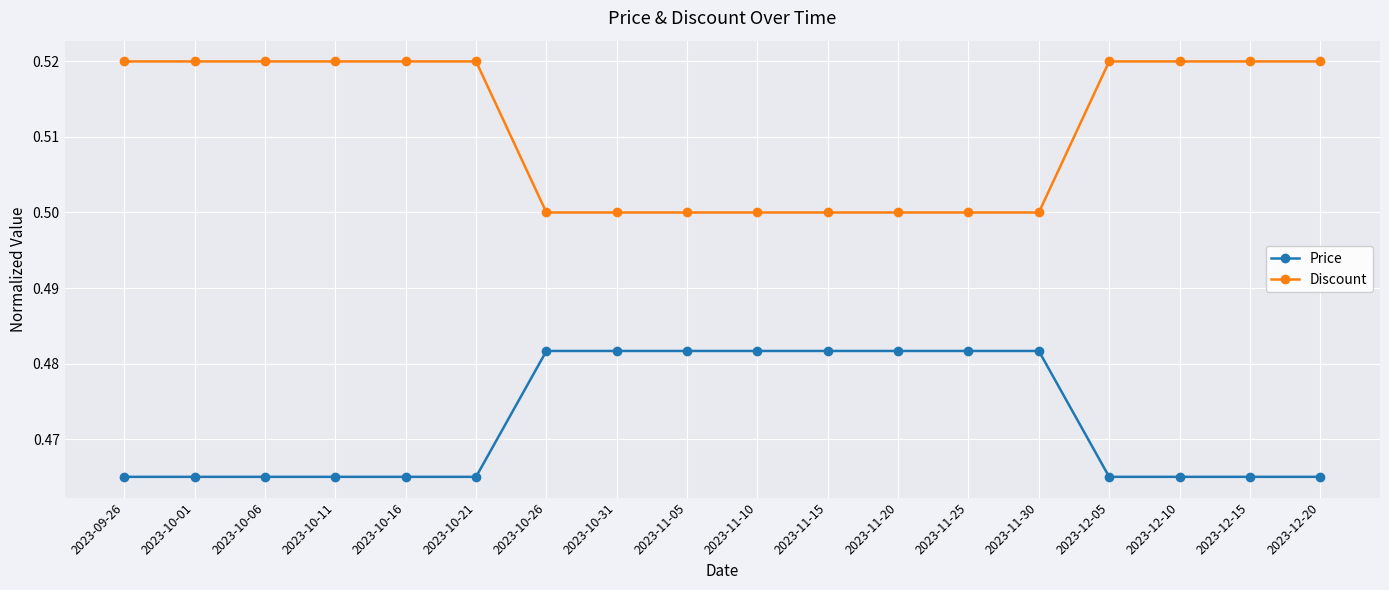

Rank the series by their average value, from lowest to highest.

Price, Discount